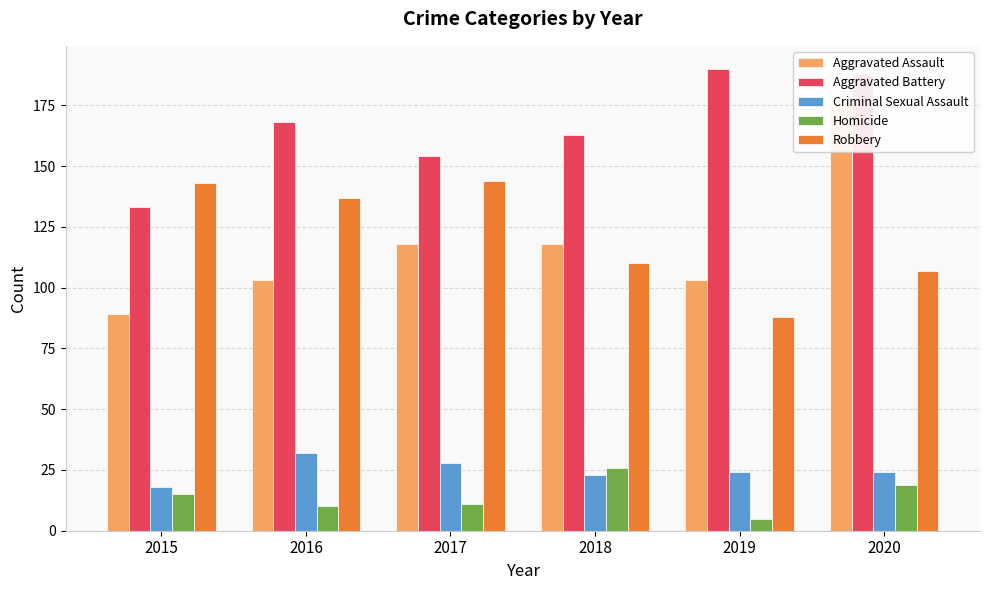

What is the sum of all Aggravated Battery values?

996